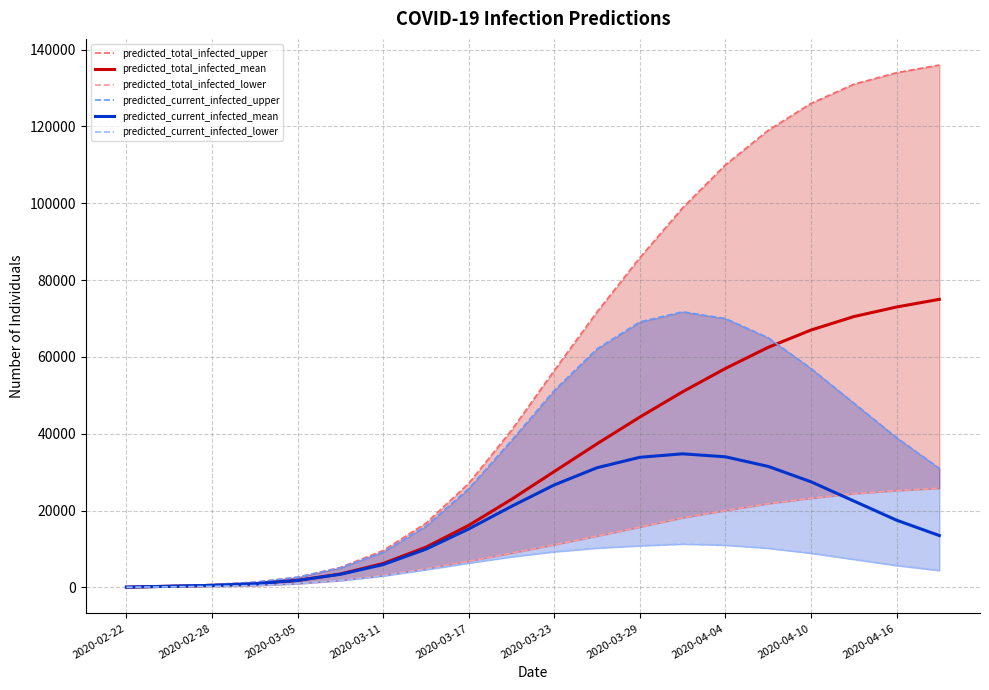

What is the highest value of the predicted_current_infected_mean series?

34778